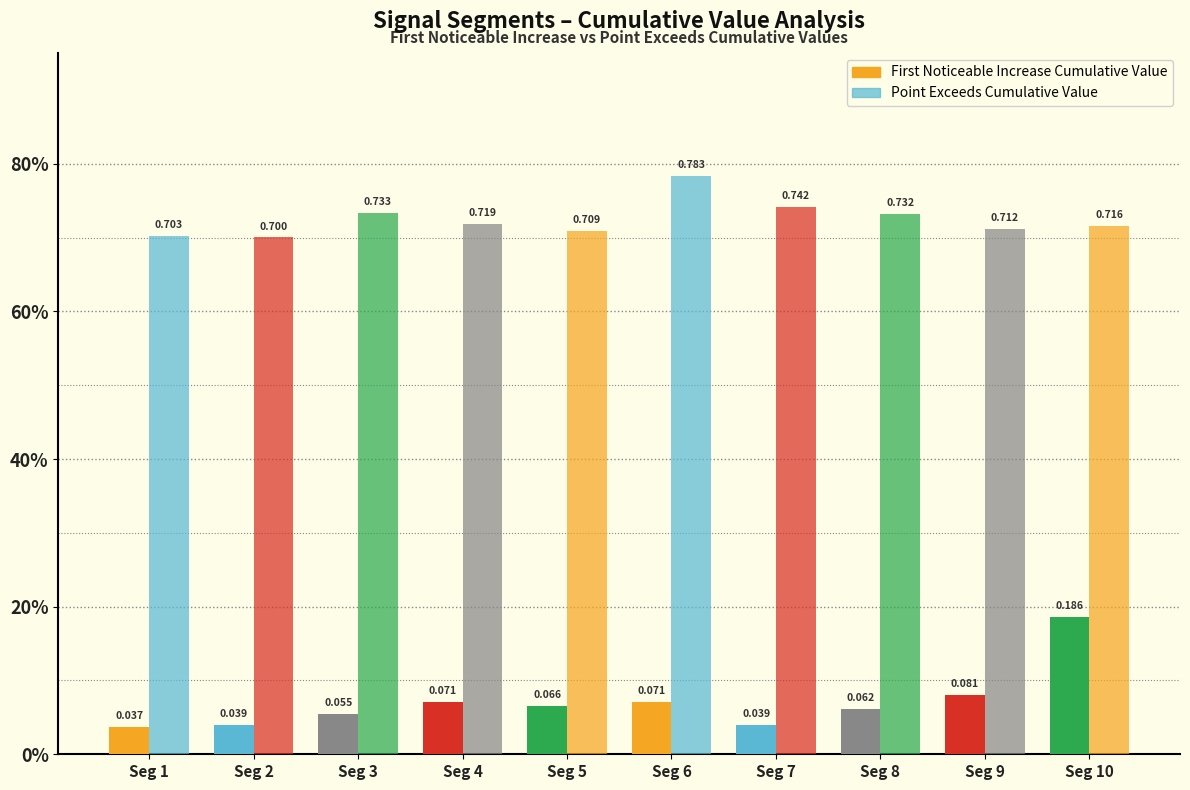

The value of Point_Exceeds_Cumulative_Value at Seg 9 is 0.5. True or false?

False